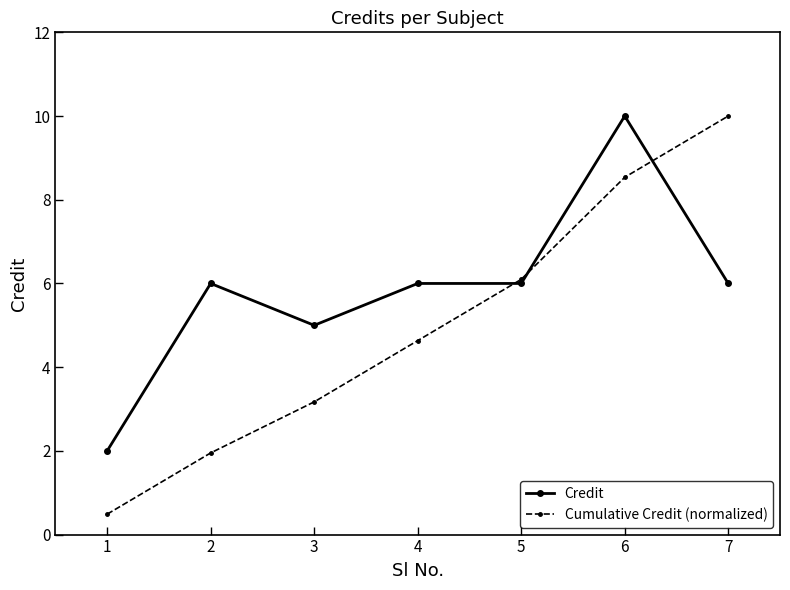

How many data points in Cumulative Credit (normalized) are less than 4?

3